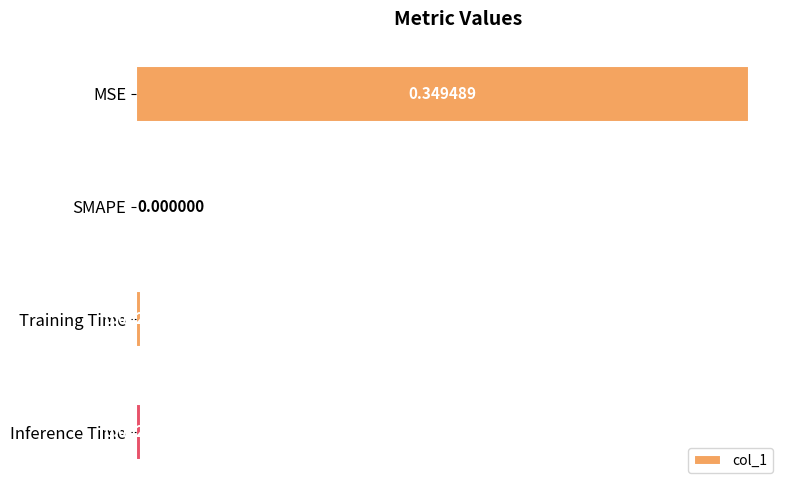

Which category has the highest value across all series?

MSE